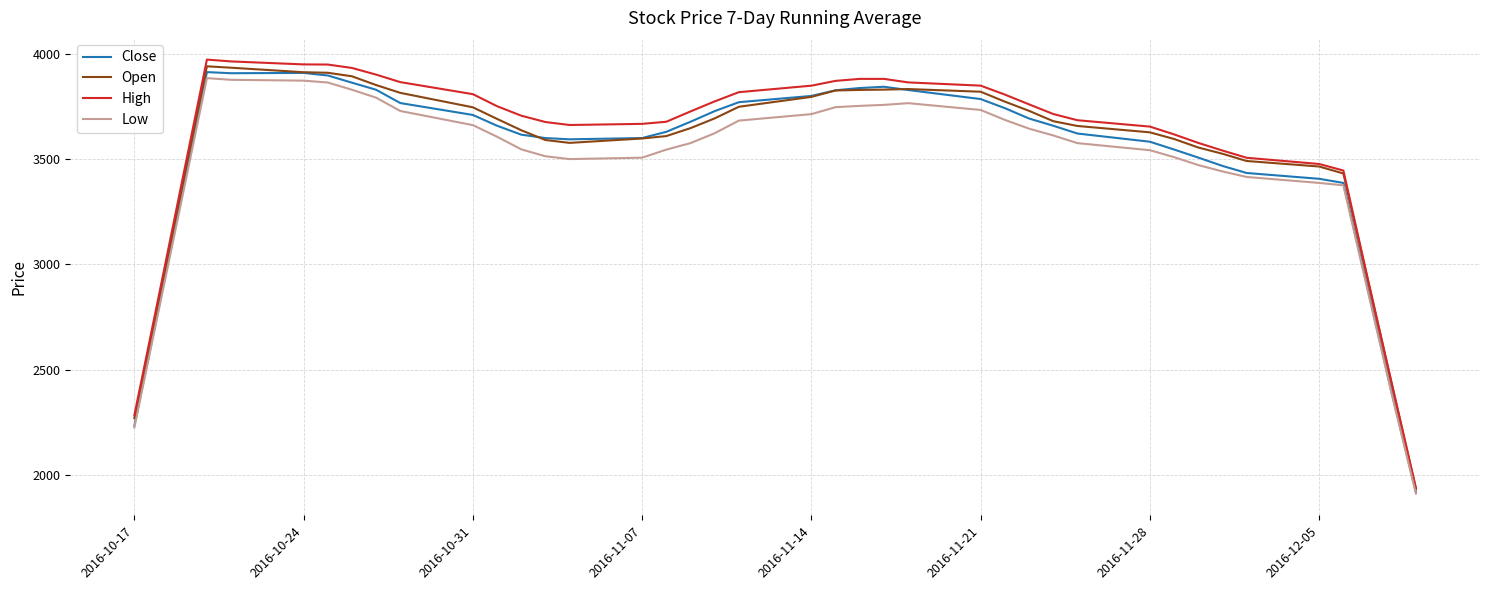

What are all the series names shown in the legend?

Close, Open, High, Low